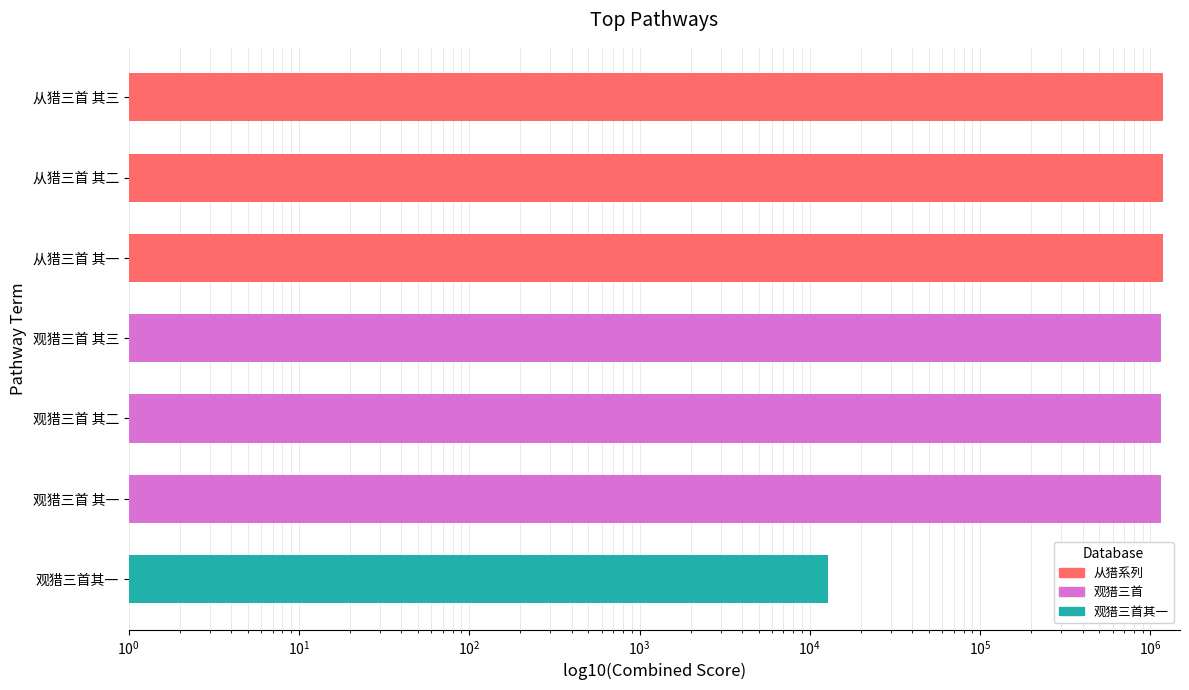

The chart shows a value of 1632501 at 观猎三首 其二. True or false?

False